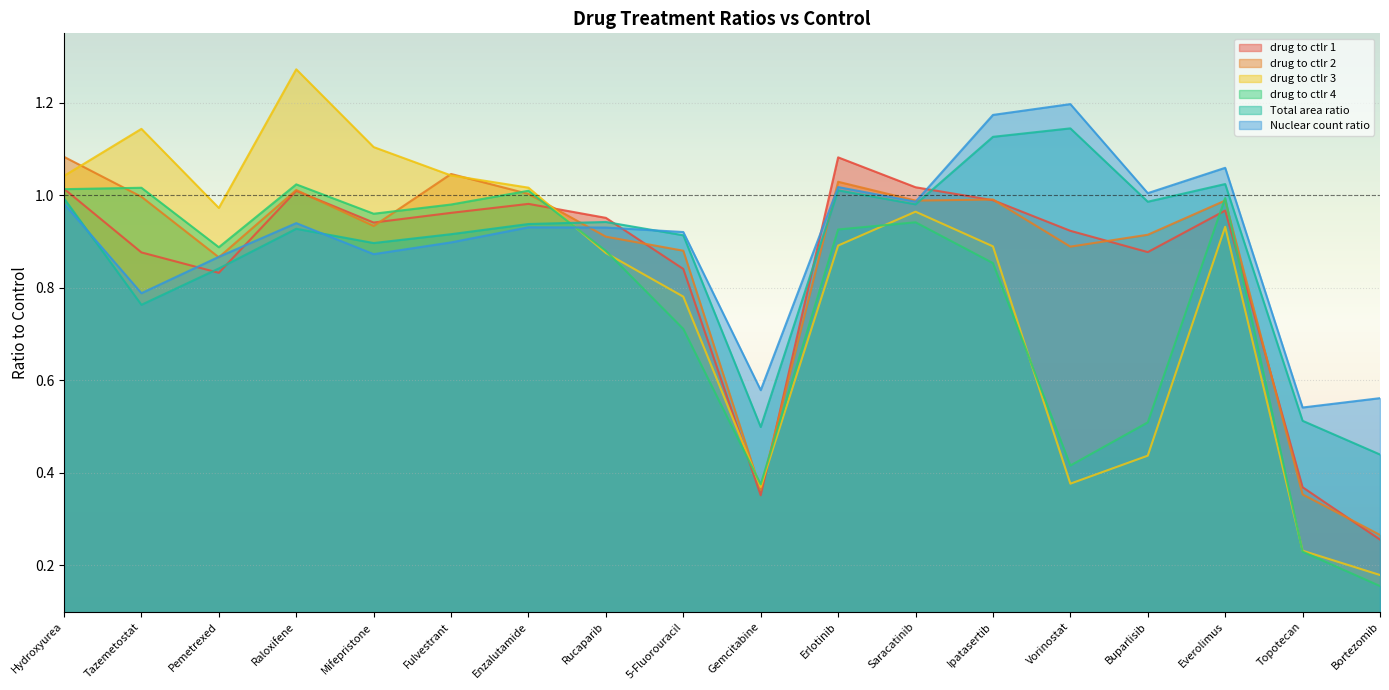

Rank the series at Saracatinib from lowest to highest value.

drug_to_ctlr_4, drug_to_ctlr_3, Total_area_ratio, Nuclear_count_ratio, drug_to_ctlr_2, drug_to_ctlr_1